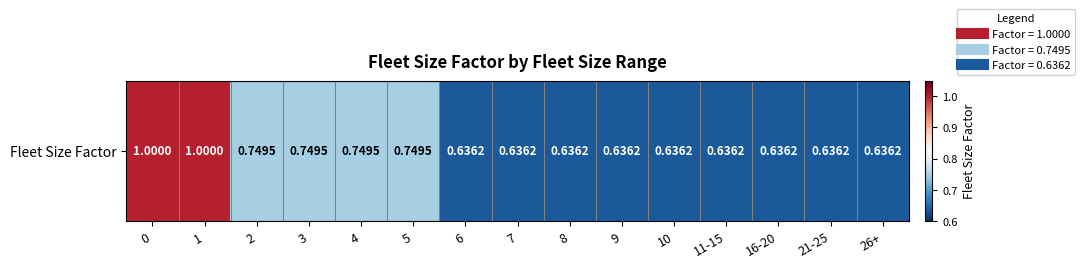

Rank the categories by value from highest to lowest.

0, 1, 2, 3, 4, 5, 6, 7, 8, 9, 10, 11-15, 16-20, 21-25, 26+